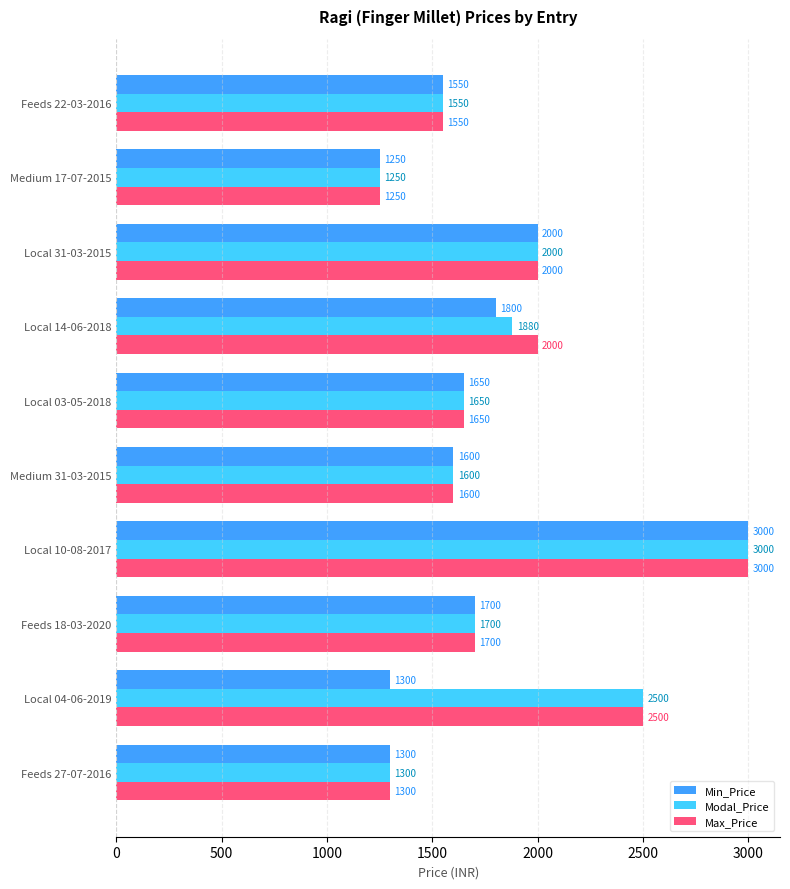

At which category is the sum across all series the highest?

Local 10-08-2017